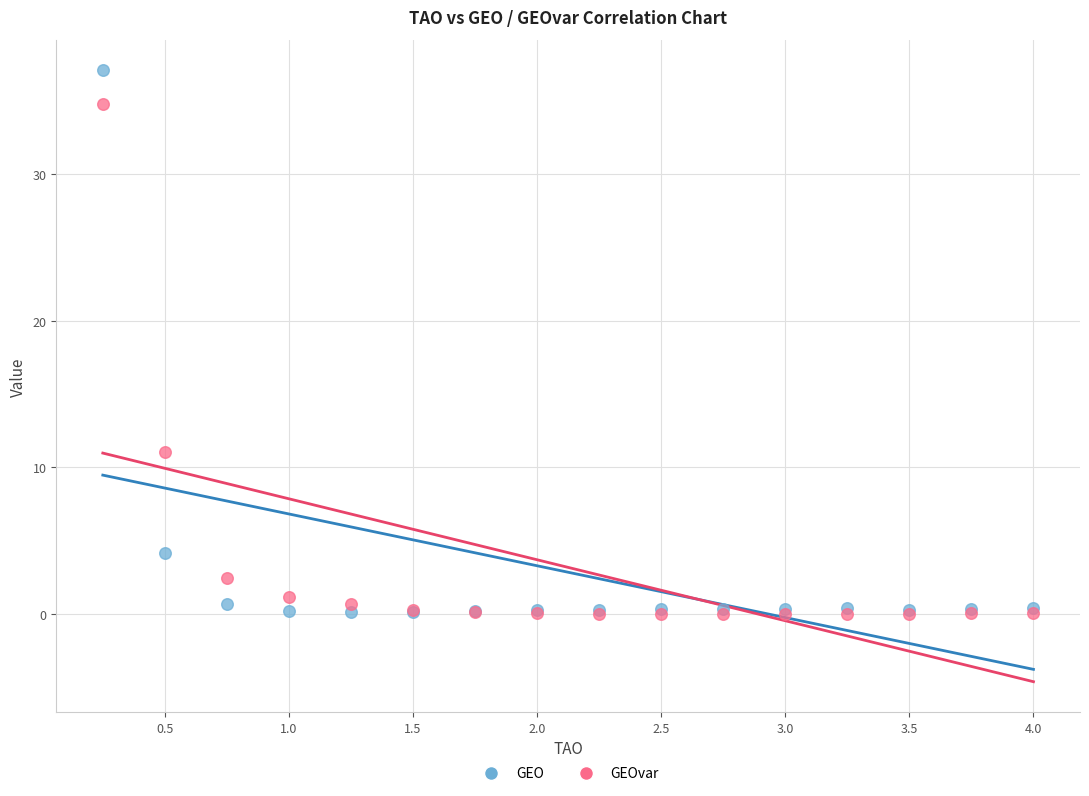

In the GEOvar series, what Y value is closest to 17?

11.0